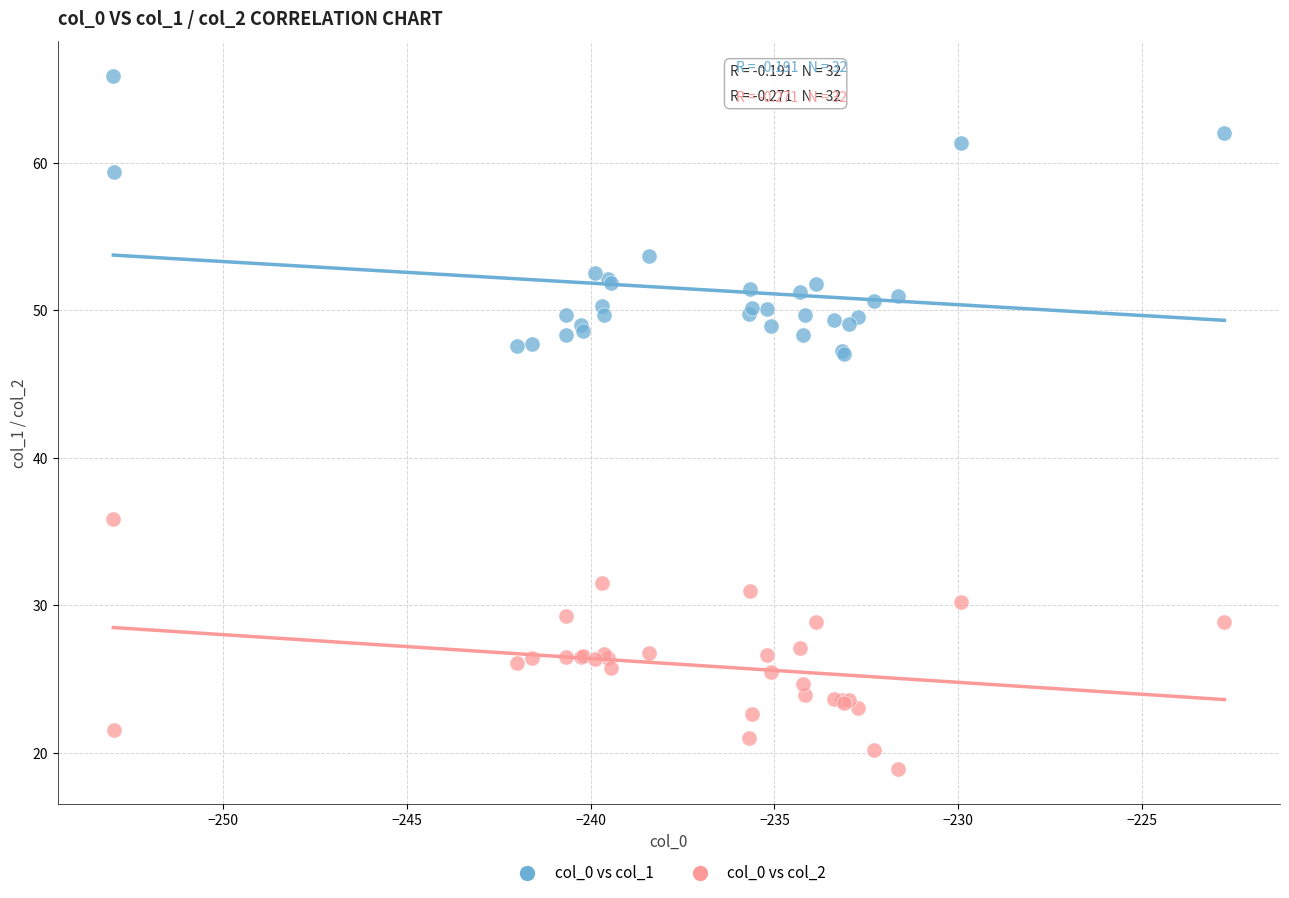

In the col_0 vs col_1 series, what Y value is closest to 56?

53.7